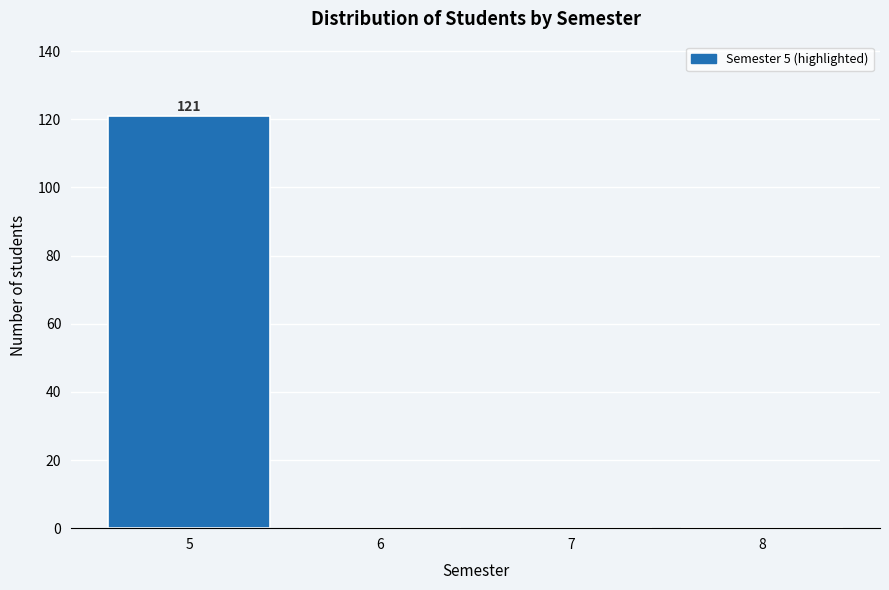

Which range on the x-axis has the tallest bar?

4.5 to 5.5